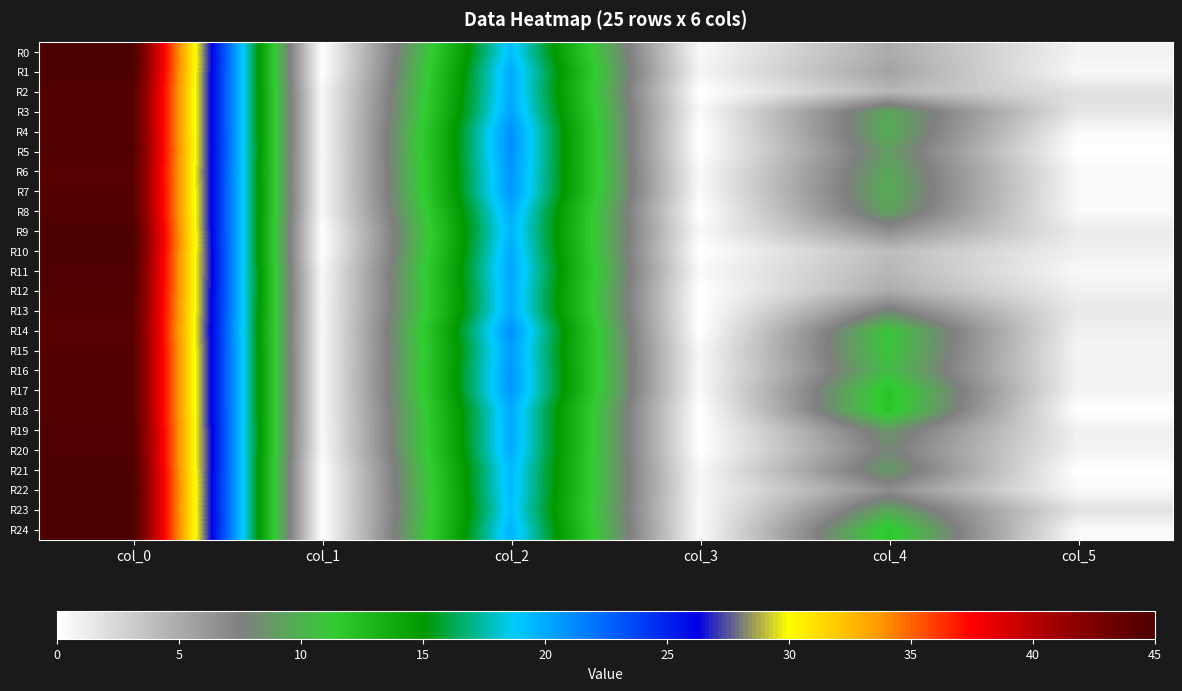

At which category does the chart reach its peak across all series?

col_0